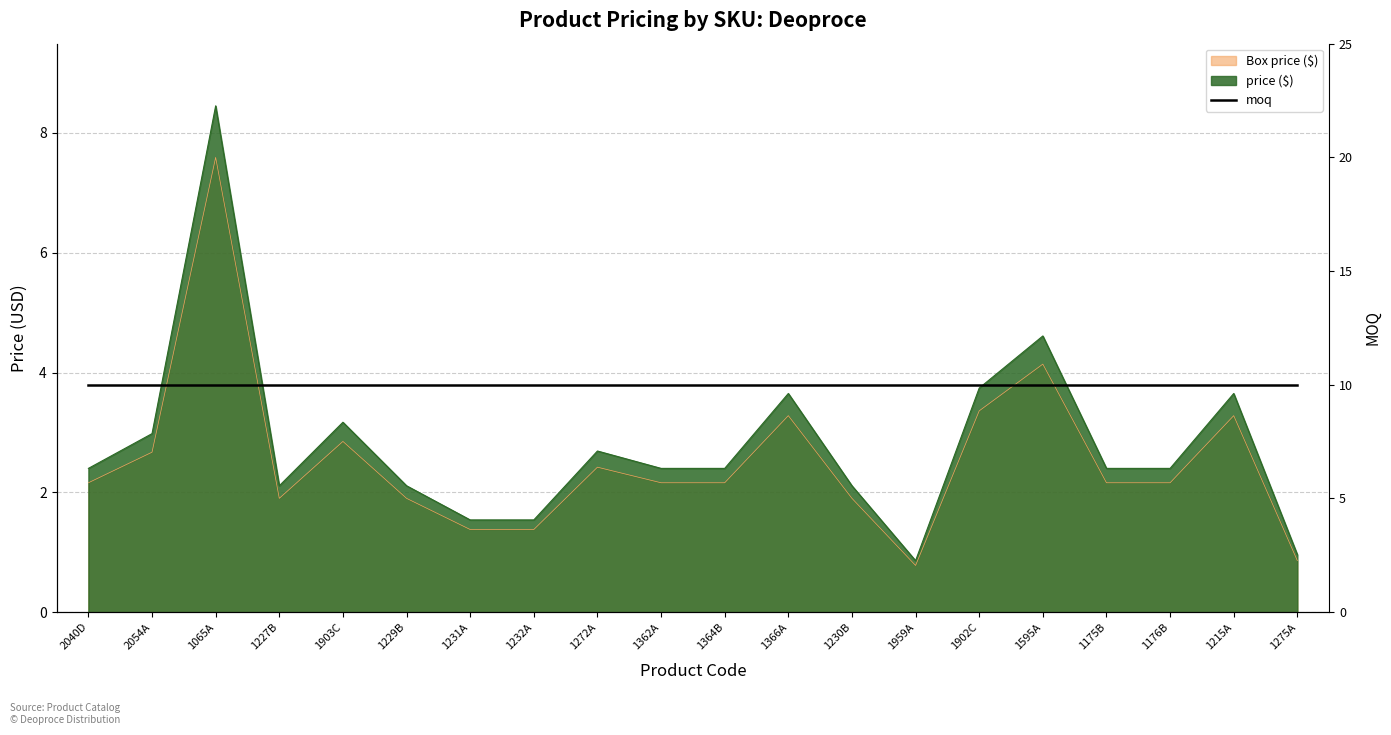

The value of price ($) at 1215A is 2.3. True or false?

False